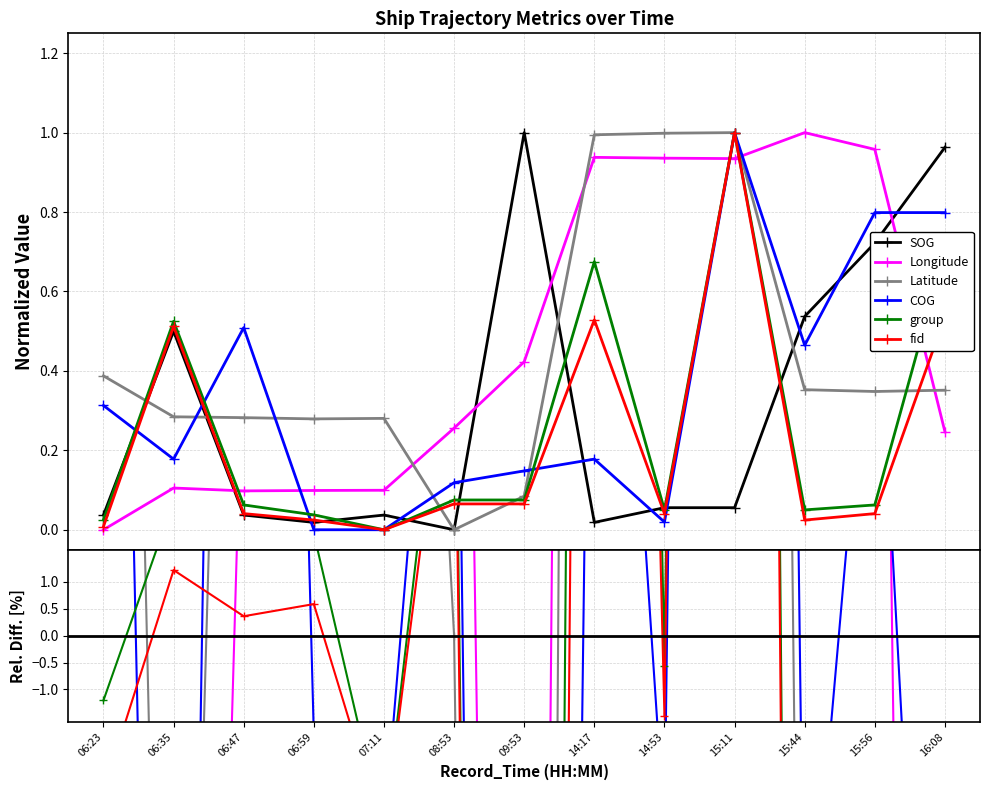

Reading right to left, extract all data points from this chart.

SOG: 1.0	0.7	0.5	0.1	0.1	0.0	1.0	0.0	0.0	0.0	0.0	0.5	0.0
Longitude: 0.2	1.0	1.0	0.9	0.9	0.9	0.4	0.3	0.1	0.1	0.1	0.1	0.0
Latitude: 0.4	0.3	0.4	1.0	1.0	1.0	0.1	0.0	0.3	0.3	0.3	0.3	0.4
COG: 0.8	0.8	0.5	1.0	0.0	0.2	0.1	0.1	0.0	0.0	0.5	0.2	0.3
group: 0.7	0.1	0.1	1.0	0.1	0.7	0.1	0.1	0.0	0.0	0.1	0.5	0.0
fid: 0.5	0.0	0.0	1.0	0.0	0.5	0.1	0.1	0.0	0.0	0.0	0.5	0.0